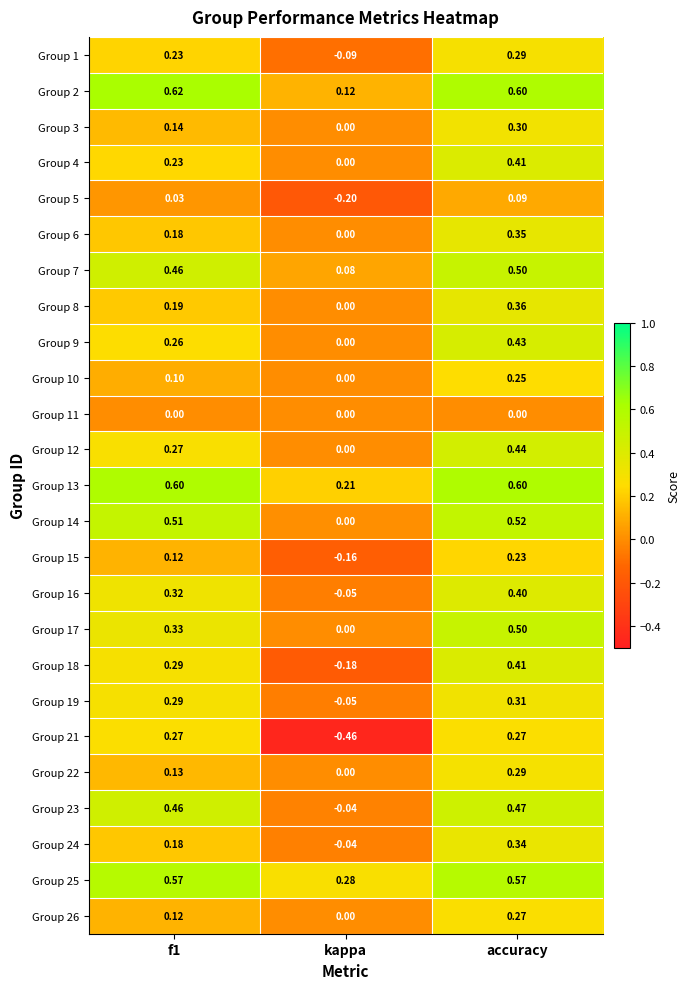

Is the value of Group 21 at f1 greater than the value of Group 26 at kappa?

Yes